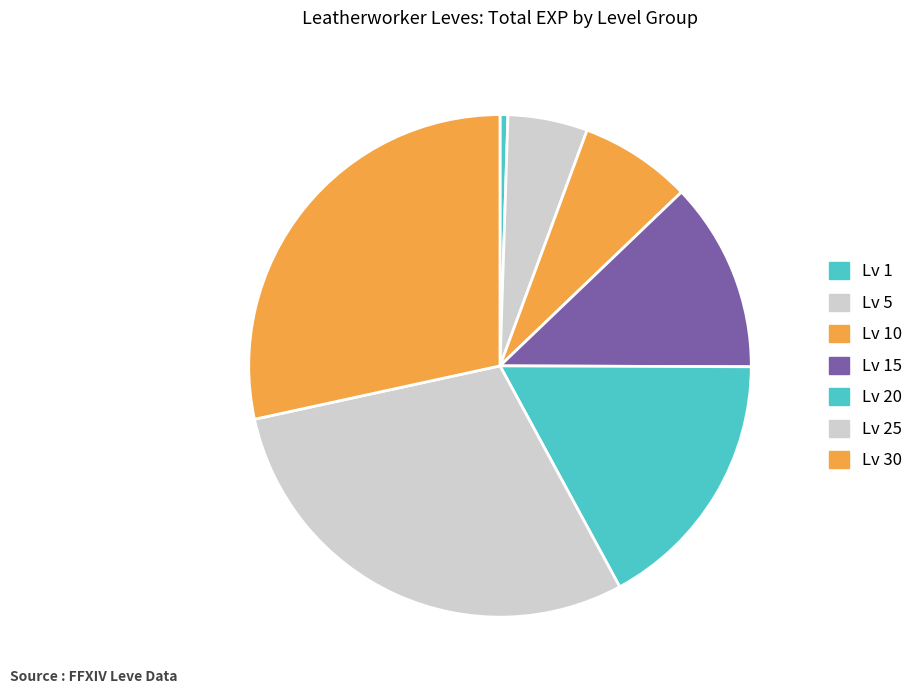

How many segments does this pie chart have?

7